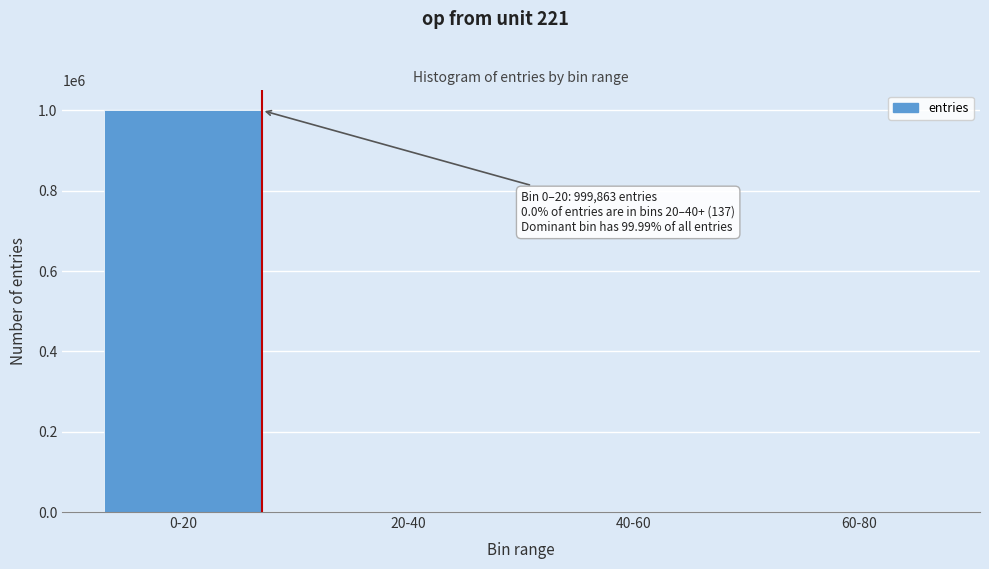

Which label corresponds to the largest value in the chart?

0-20